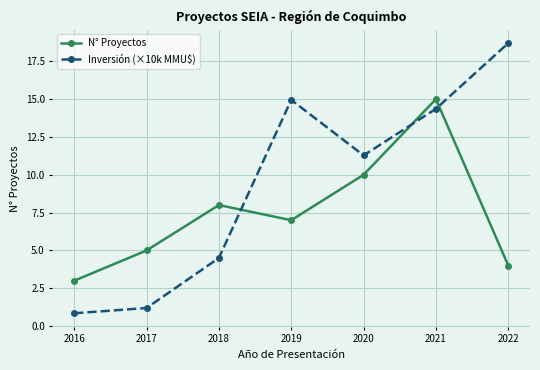

Does the chart have visible grid lines?

Yes